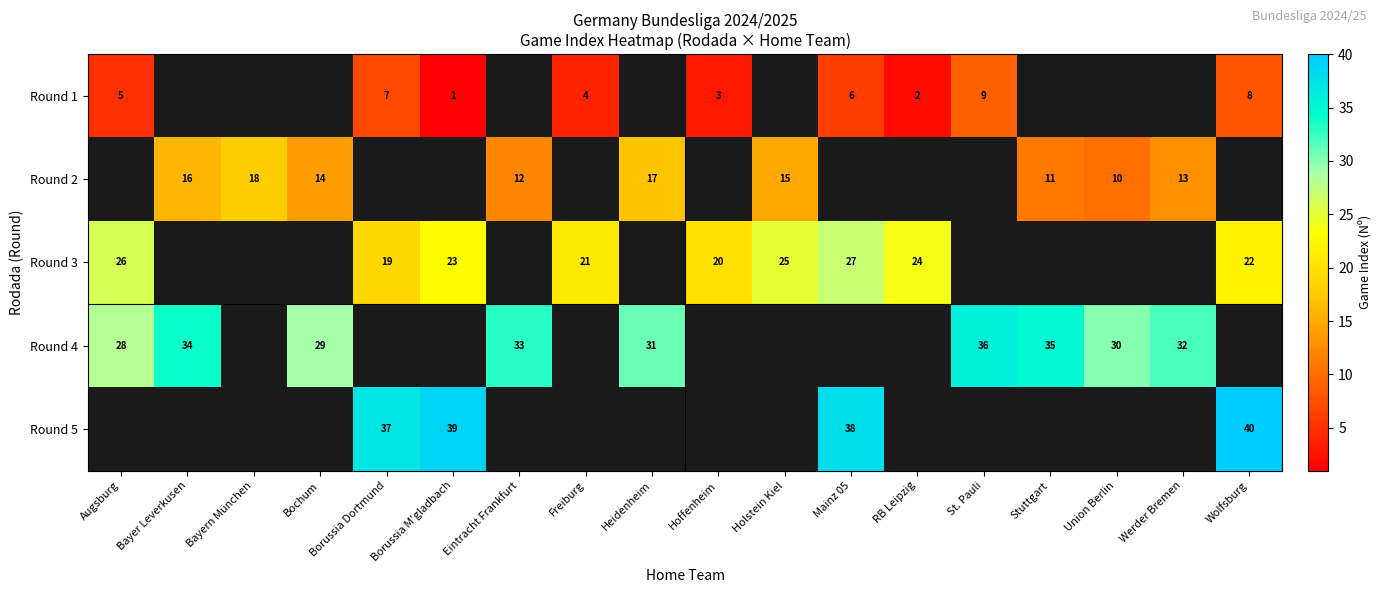

The value of Round 3 at Freiburg is 37. True or false?

False